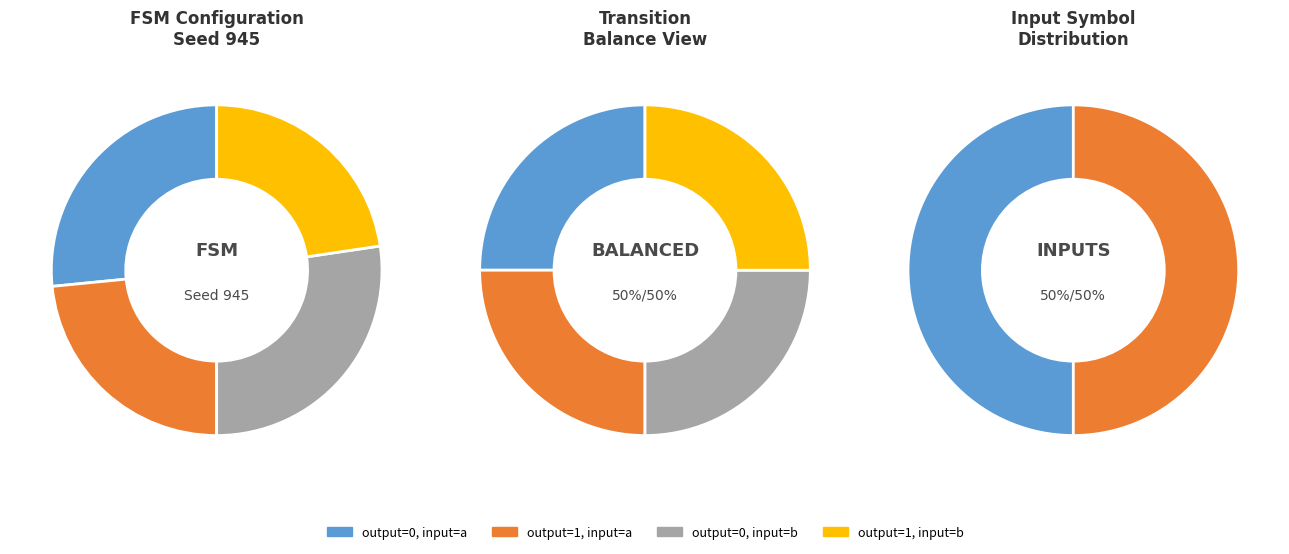

How much of the chart is everything except output_symbol=0, input=a?

73.4%